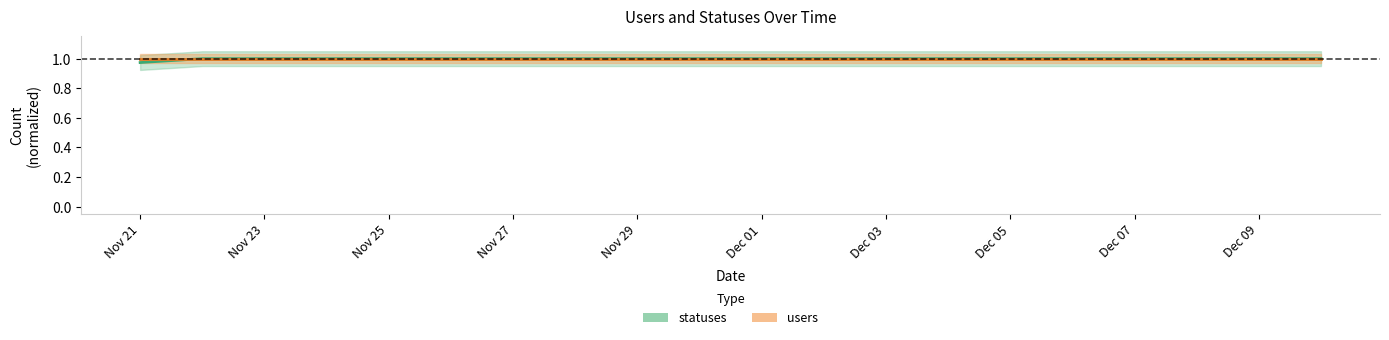

Read the value at 2022-11-24.

1.0